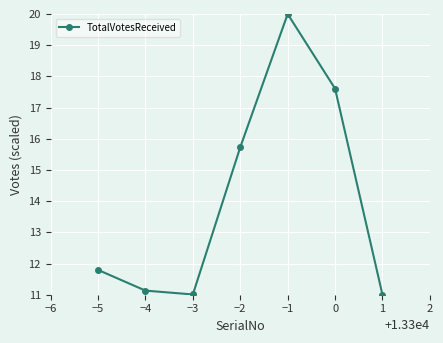

Reading left to right, transcribe all the data shown in this chart.

11.8	11.1	11.0	15.7	20.0	17.6	11.0